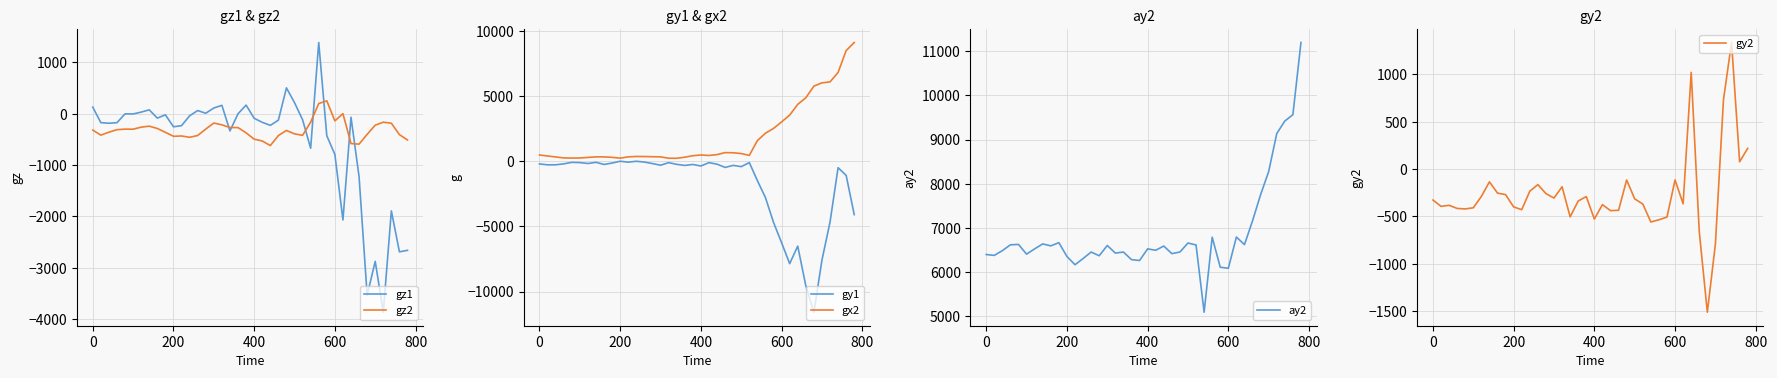

True or false: gz2 and gz1 intersect in this chart.

True